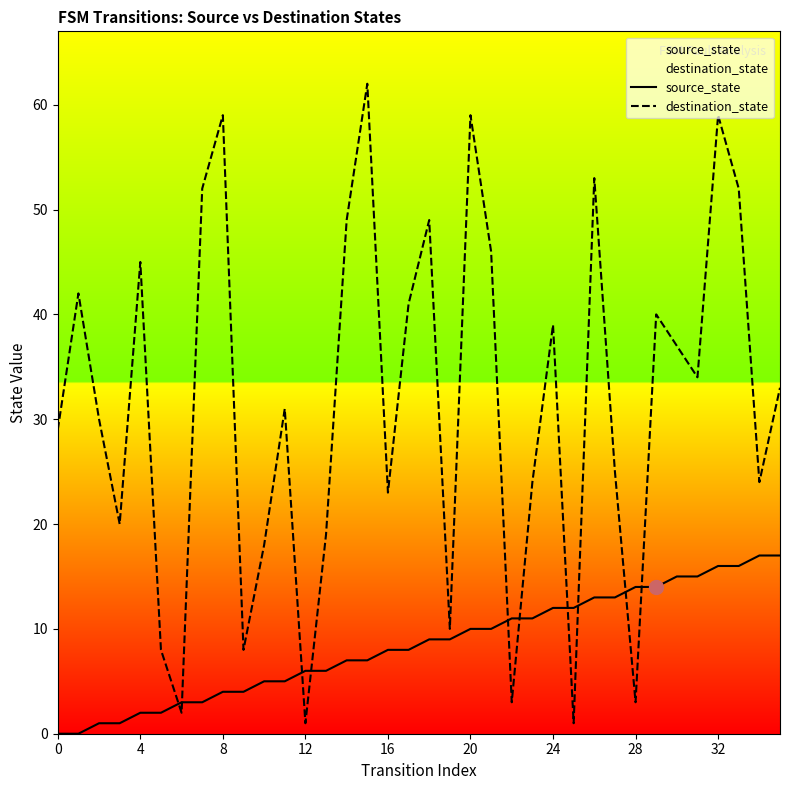

Reading left to right, extract all data points from this chart.

source_state: 0	0	1	1	2	2	3	3	4	4	5	5	6	6	7	7	8	8	9	9	10	10	11	11	12	12	13	13	14	14	15	15	16	16	17	17
destination_state: 29	42	30	20	45	8	2	52	59	8	18	31	1	19	49	62	23	41	49	10	59	46	3	24	39	1	53	25	3	40	37	34	59	52	24	33